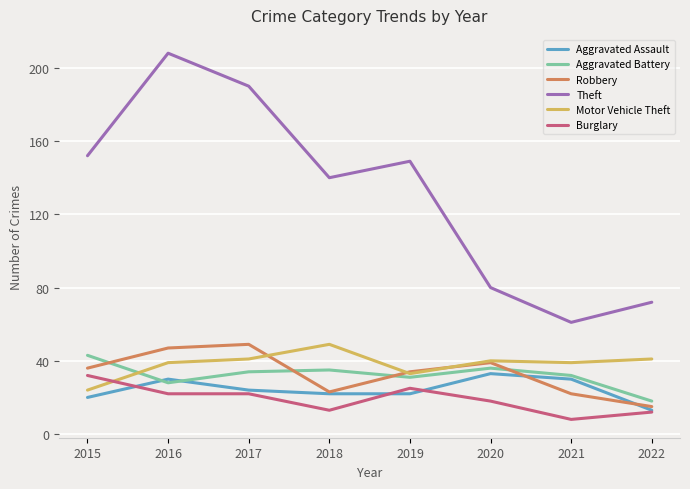

Rank the series at 2015 from lowest to highest value.

Aggravated Assault, Motor Vehicle Theft, Burglary, Robbery, Aggravated Battery, Theft